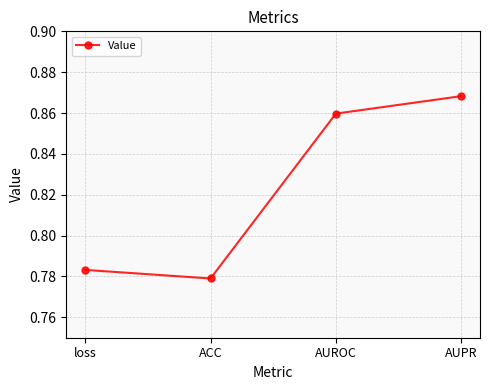

What is the difference between the values at AUROC and ACC?

0.1